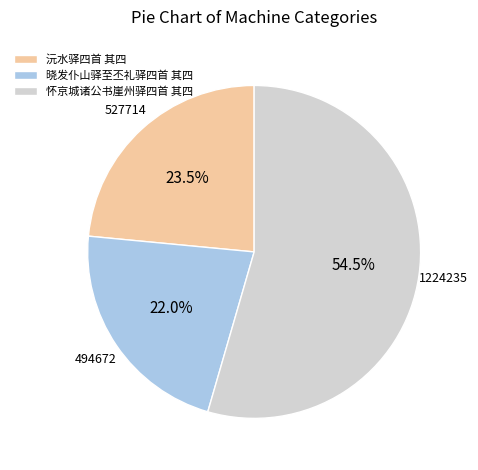

Rank the categories by value from highest to lowest.

怀京城诸公书崖州驿四首 其四, 沅水驿四首 其四, 晓发仆山驿至丕礼驿四首 其四